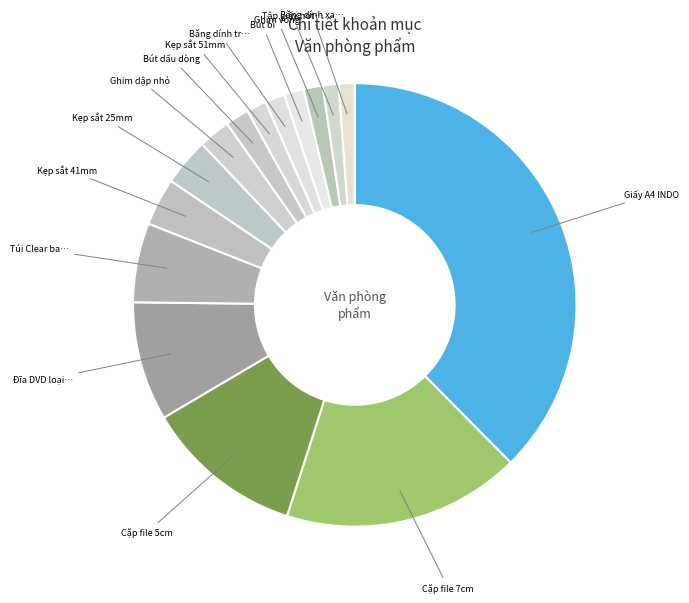

How many slices are in this pie chart?

15